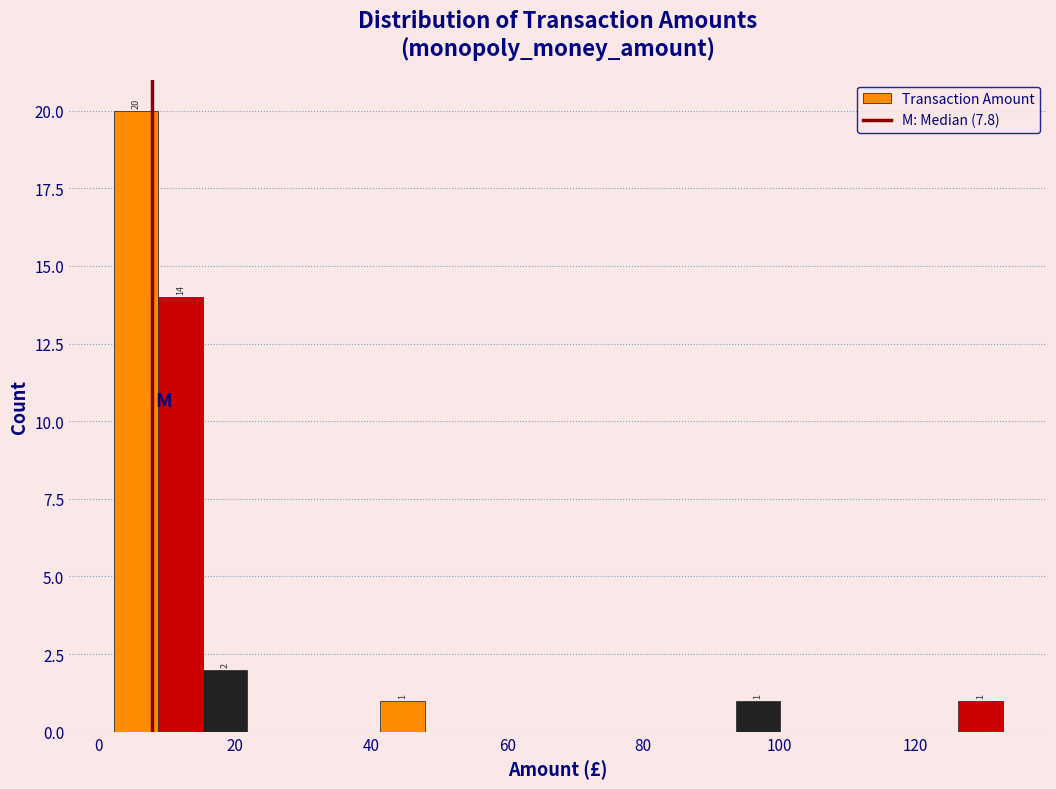

Read against the x-axis, roughly where is the centre of the tallest bar?

6